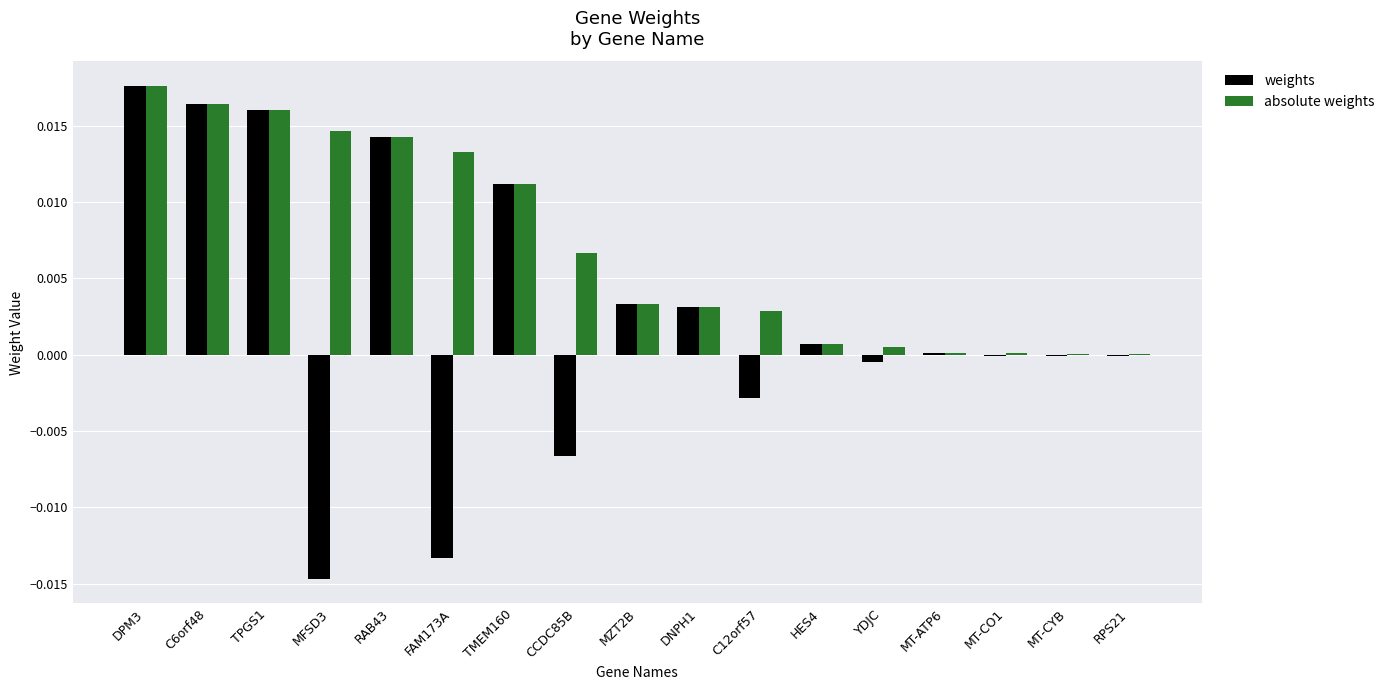

Which series changed the most between HES4 and YDJC?

weights